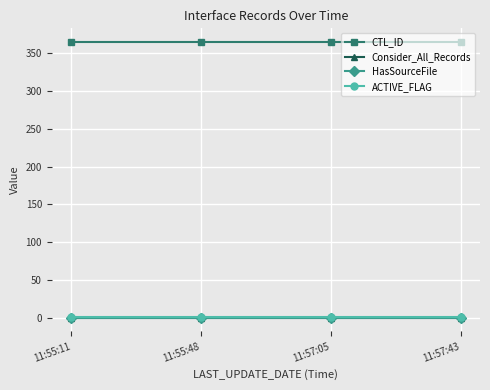

Which series has the largest total across all categories?

CTL_ID